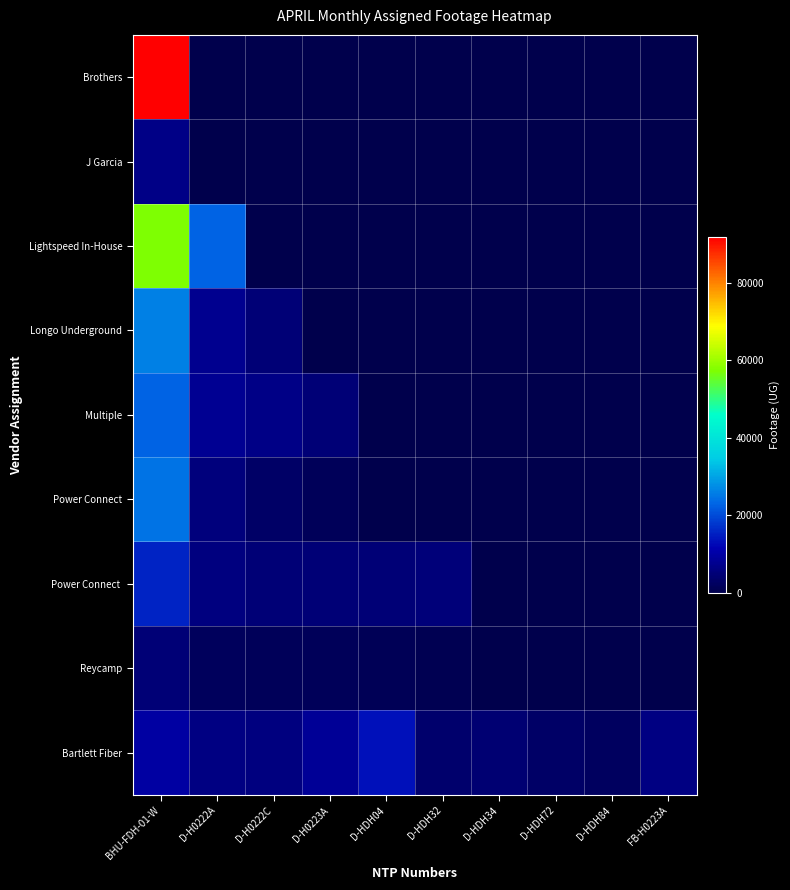

How many data points does each series have?

10